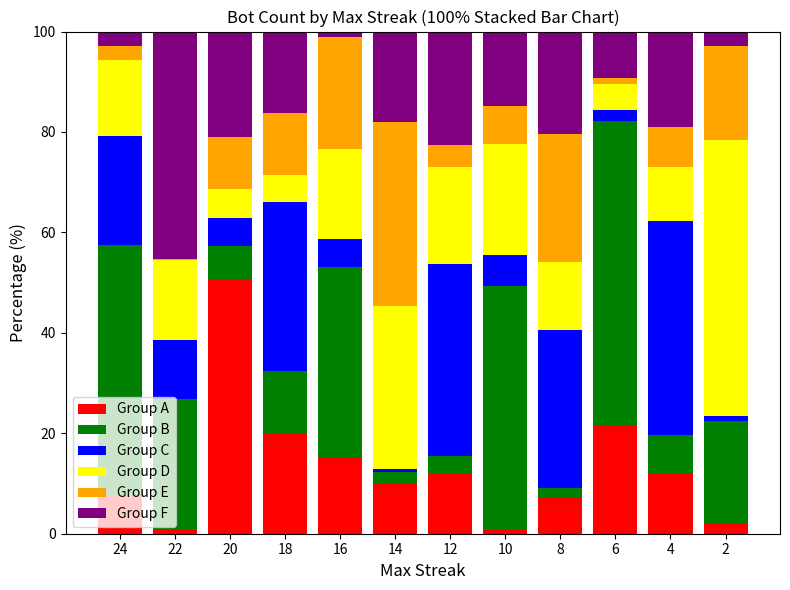

Count the number of data series in this chart.

6